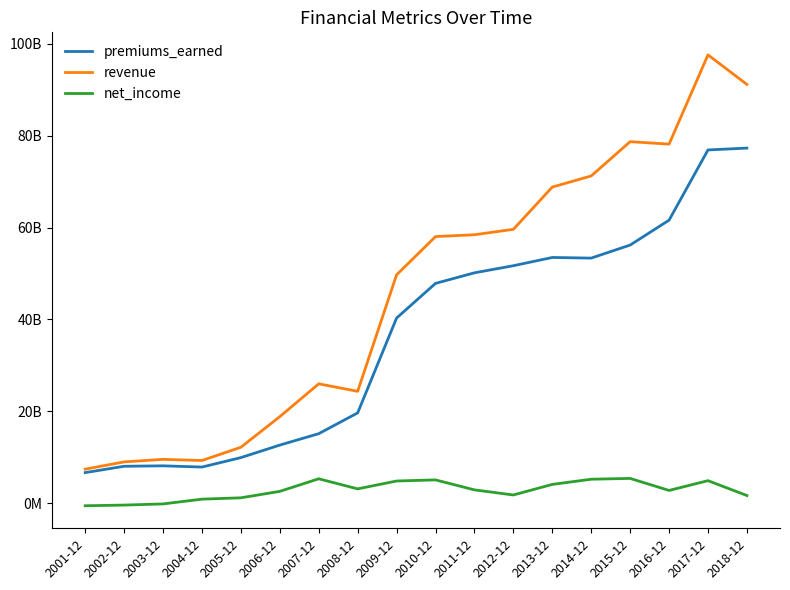

Which category has the lowest value in the revenue series?

2001-12